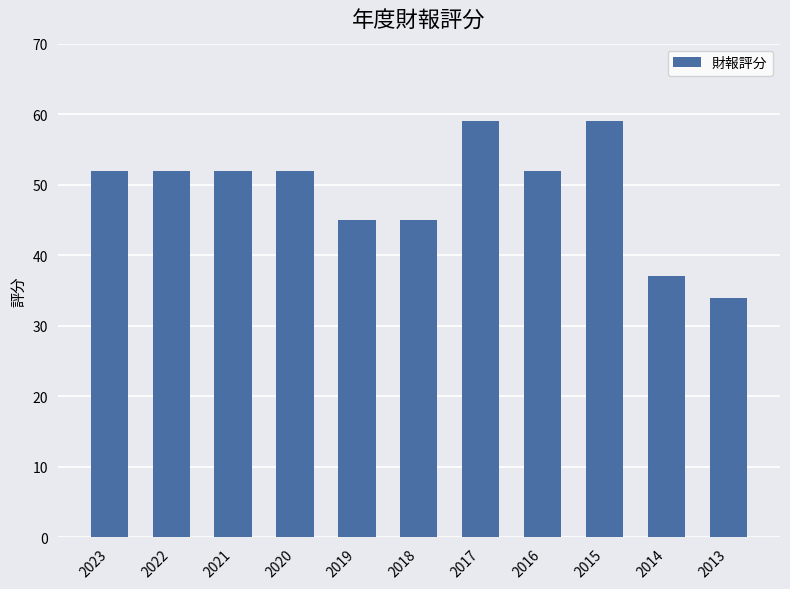

What value does the data have at 2021, to the nearest 10?

50